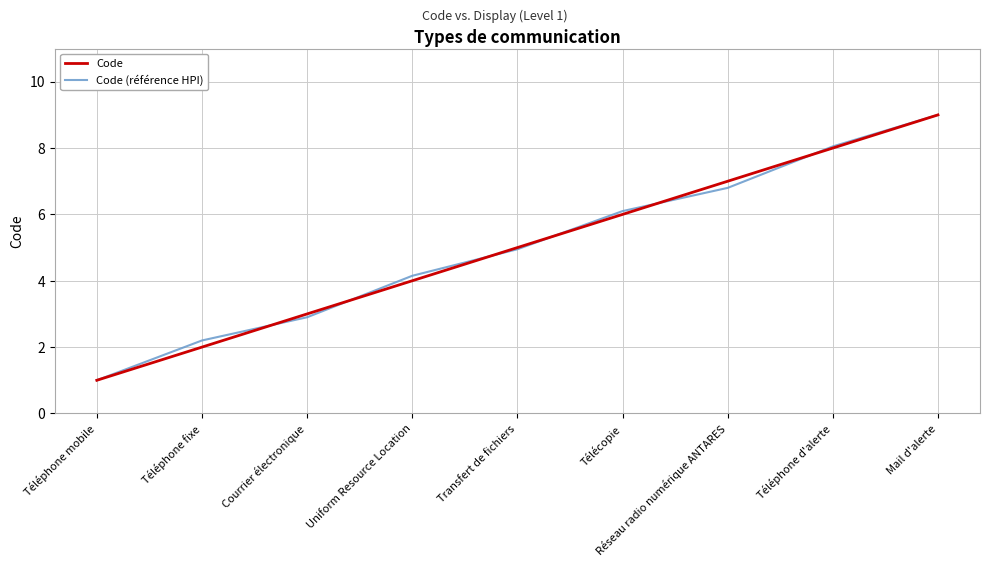

True or false: Code (référence HPI) and Code intersect in this chart.

True